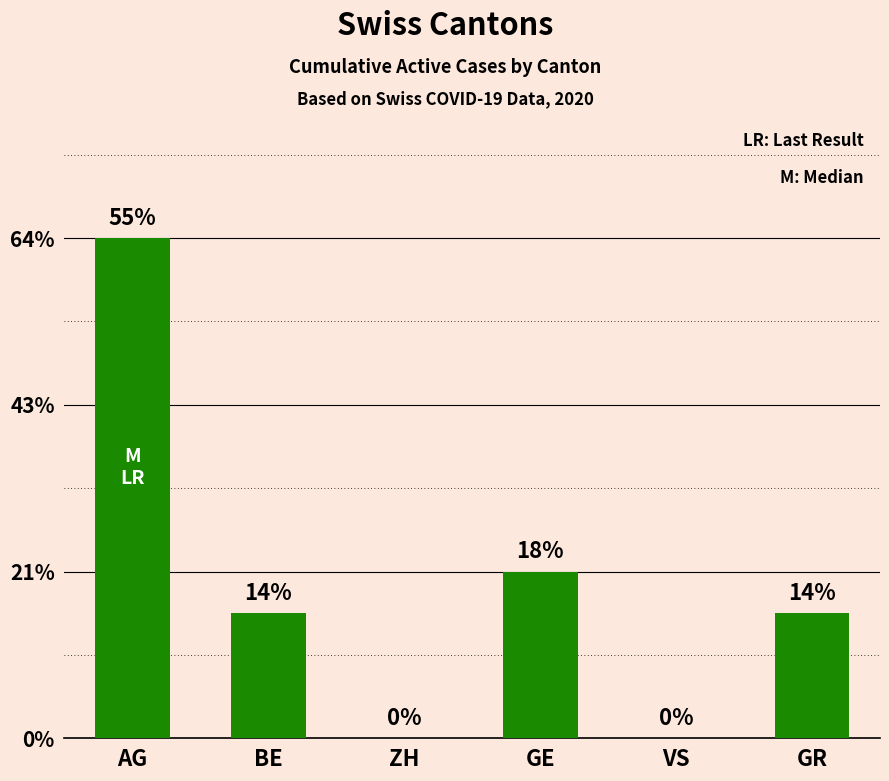

Are the bars horizontal?

No